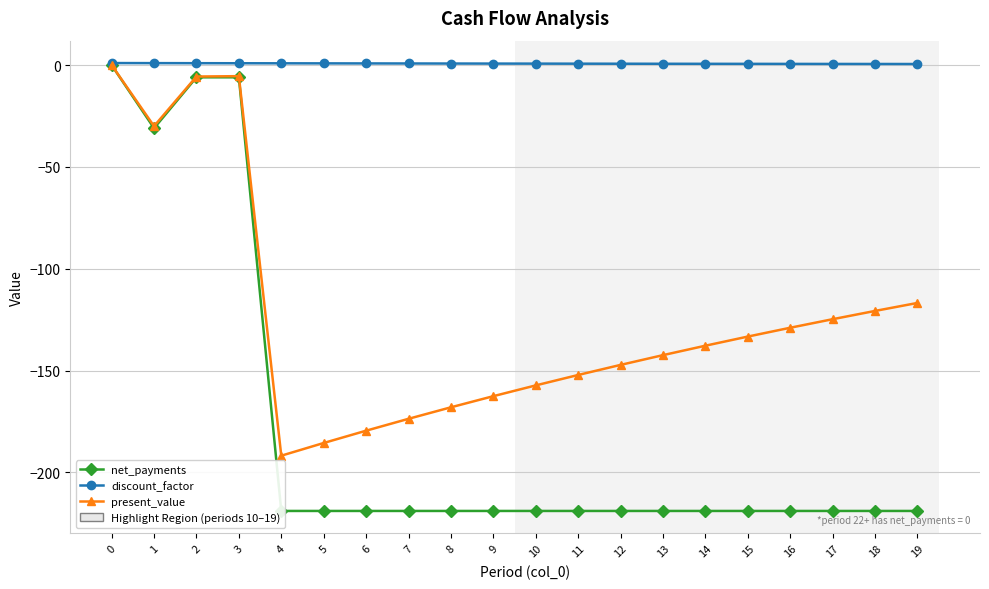

Which has a higher value, 11 or 2?

2